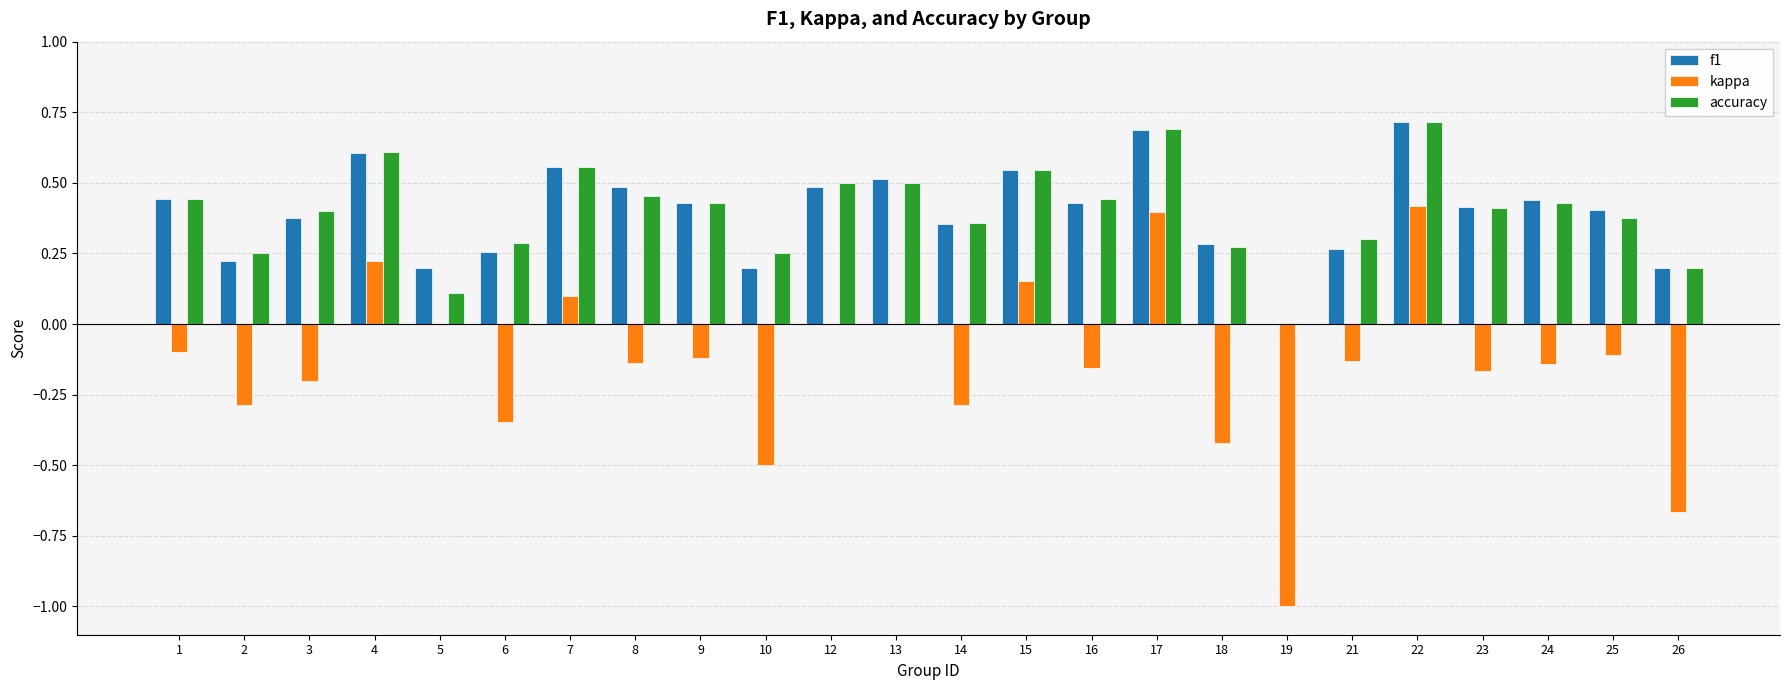

What is the highest value of the accuracy series?

0.7